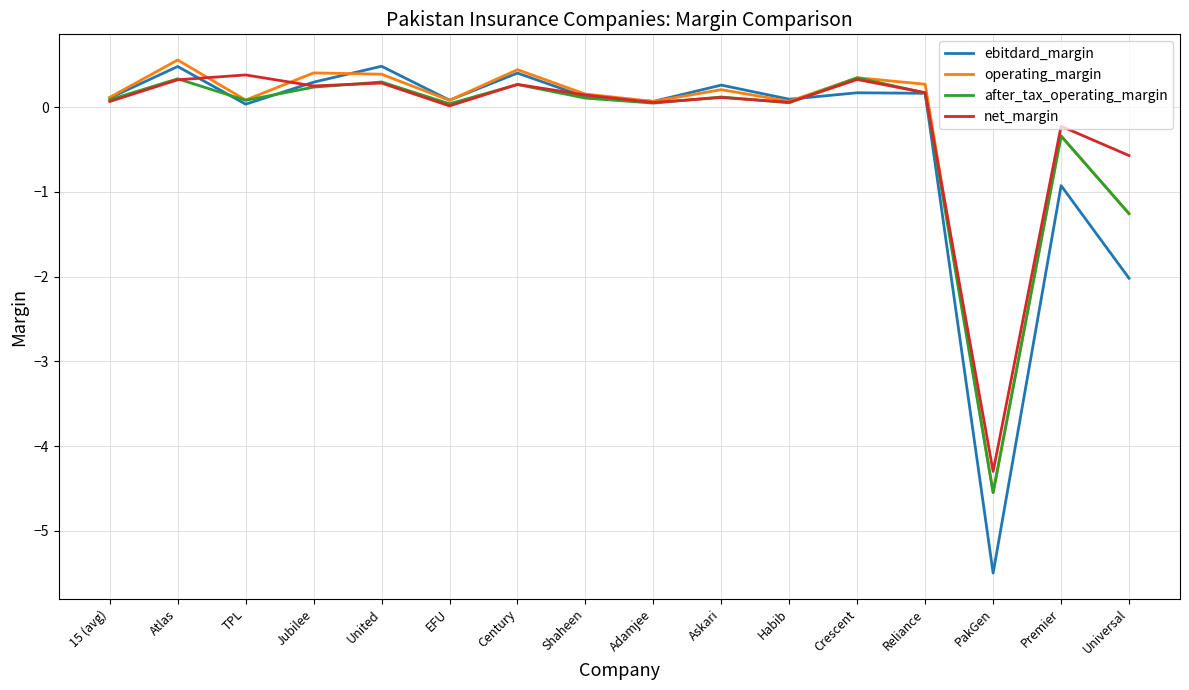

Is it true that net_margin equals 0.1 at Adamjee?

True